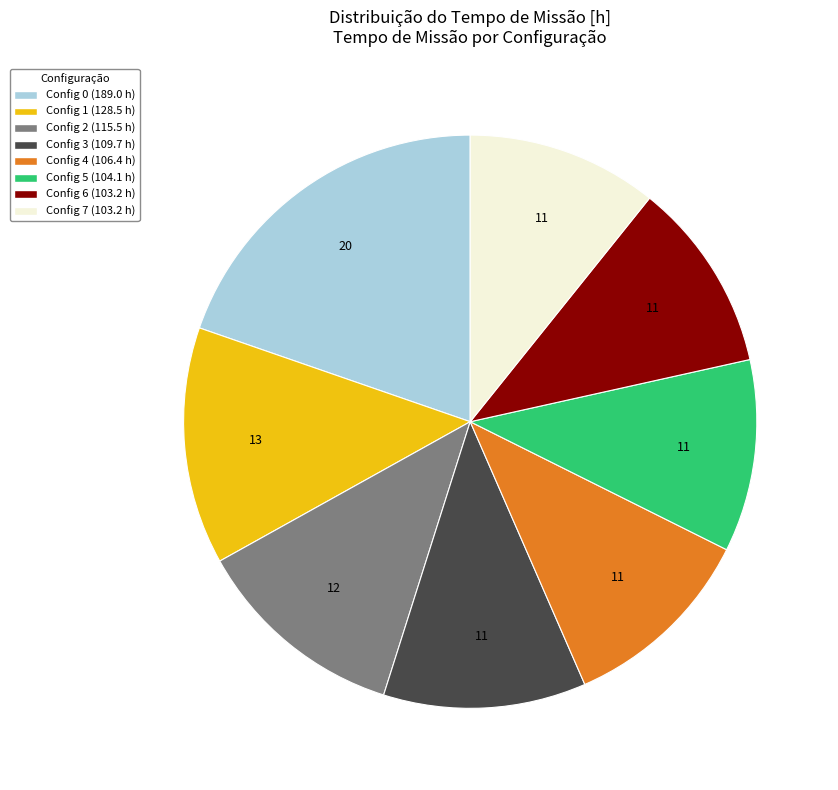

Does any single category account for the majority?

No